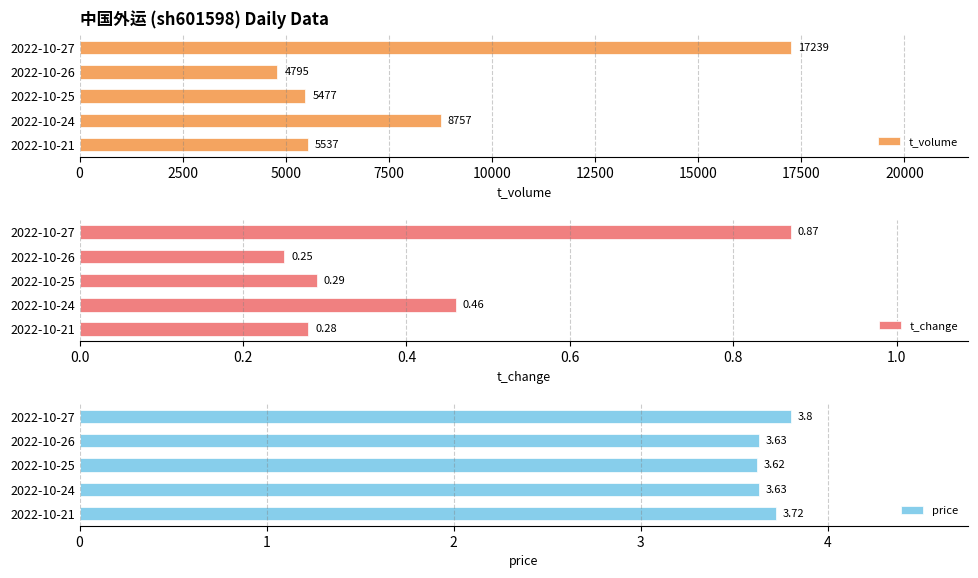

Does the chart contain any negative values?

No